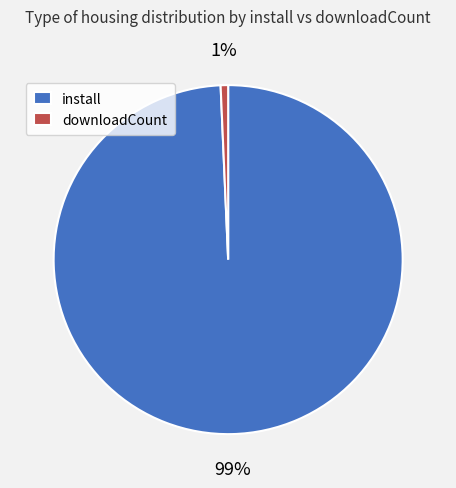

Is it true that install is 99% of the pie?

True